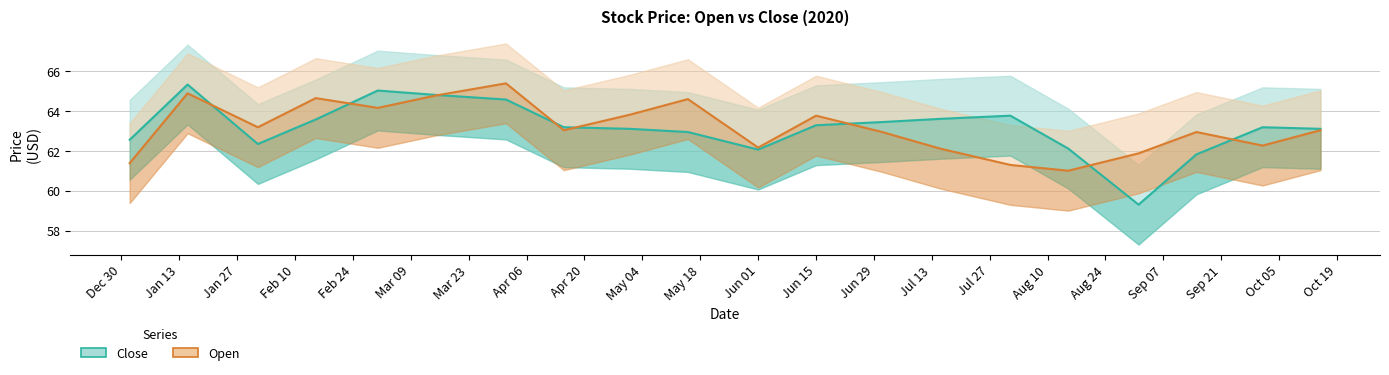

At which label does Close reach its peak?

Jan 13